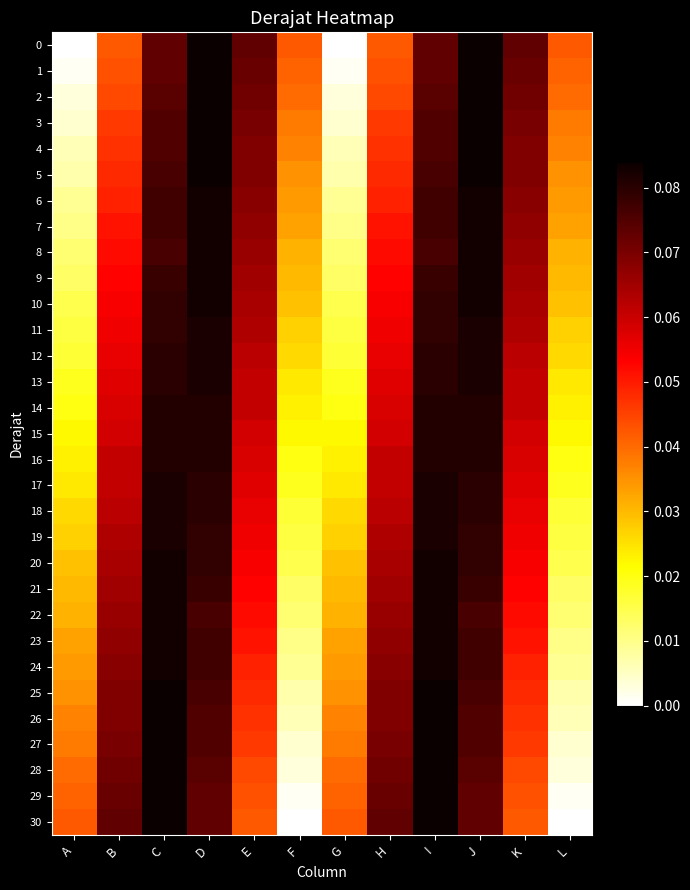

Reading left to right, list all the values displayed in this chart.

0: A=0.0	B=0.0	C=0.1	D=0.1	E=0.1	F=0.0	G=0.0	H=0.0	I=0.1	J=0.1	K=0.1	L=0.0
1: A=0.0	B=0.0	C=0.1	D=0.1	E=0.1	F=0.0	G=0.0	H=0.0	I=0.1	J=0.1	K=0.1	L=0.0
2: A=0.0	B=0.0	C=0.1	D=0.1	E=0.1	F=0.0	G=0.0	H=0.0	I=0.1	J=0.1	K=0.1	L=0.0
3: A=0.0	B=0.0	C=0.1	D=0.1	E=0.1	F=0.0	G=0.0	H=0.0	I=0.1	J=0.1	K=0.1	L=0.0
4: A=0.0	B=0.0	C=0.1	D=0.1	E=0.1	F=0.0	G=0.0	H=0.0	I=0.1	J=0.1	K=0.1	L=0.0
5: A=0.0	B=0.0	C=0.1	D=0.1	E=0.1	F=0.0	G=0.0	H=0.0	I=0.1	J=0.1	K=0.1	L=0.0
6: A=0.0	B=0.0	C=0.1	D=0.1	E=0.1	F=0.0	G=0.0	H=0.0	I=0.1	J=0.1	K=0.1	L=0.0
7: A=0.0	B=0.1	C=0.1	D=0.1	E=0.1	F=0.0	G=0.0	H=0.1	I=0.1	J=0.1	K=0.1	L=0.0
8: A=0.0	B=0.1	C=0.1	D=0.1	E=0.1	F=0.0	G=0.0	H=0.1	I=0.1	J=0.1	K=0.1	L=0.0
9: A=0.0	B=0.1	C=0.1	D=0.1	E=0.1	F=0.0	G=0.0	H=0.1	I=0.1	J=0.1	K=0.1	L=0.0
10: A=0.0	B=0.1	C=0.1	D=0.1	E=0.1	F=0.0	G=0.0	H=0.1	I=0.1	J=0.1	K=0.1	L=0.0
11: A=0.0	B=0.1	C=0.1	D=0.1	E=0.1	F=0.0	G=0.0	H=0.1	I=0.1	J=0.1	K=0.1	L=0.0
12: A=0.0	B=0.1	C=0.1	D=0.1	E=0.1	F=0.0	G=0.0	H=0.1	I=0.1	J=0.1	K=0.1	L=0.0
13: A=0.0	B=0.1	C=0.1	D=0.1	E=0.1	F=0.0	G=0.0	H=0.1	I=0.1	J=0.1	K=0.1	L=0.0
14: A=0.0	B=0.1	C=0.1	D=0.1	E=0.1	F=0.0	G=0.0	H=0.1	I=0.1	J=0.1	K=0.1	L=0.0
15: A=0.0	B=0.1	C=0.1	D=0.1	E=0.1	F=0.0	G=0.0	H=0.1	I=0.1	J=0.1	K=0.1	L=0.0
16: A=0.0	B=0.1	C=0.1	D=0.1	E=0.1	F=0.0	G=0.0	H=0.1	I=0.1	J=0.1	K=0.1	L=0.0
17: A=0.0	B=0.1	C=0.1	D=0.1	E=0.1	F=0.0	G=0.0	H=0.1	I=0.1	J=0.1	K=0.1	L=0.0
18: A=0.0	B=0.1	C=0.1	D=0.1	E=0.1	F=0.0	G=0.0	H=0.1	I=0.1	J=0.1	K=0.1	L=0.0
19: A=0.0	B=0.1	C=0.1	D=0.1	E=0.1	F=0.0	G=0.0	H=0.1	I=0.1	J=0.1	K=0.1	L=0.0
20: A=0.0	B=0.1	C=0.1	D=0.1	E=0.1	F=0.0	G=0.0	H=0.1	I=0.1	J=0.1	K=0.1	L=0.0
21: A=0.0	B=0.1	C=0.1	D=0.1	E=0.1	F=0.0	G=0.0	H=0.1	I=0.1	J=0.1	K=0.1	L=0.0
22: A=0.0	B=0.1	C=0.1	D=0.1	E=0.1	F=0.0	G=0.0	H=0.1	I=0.1	J=0.1	K=0.1	L=0.0
23: A=0.0	B=0.1	C=0.1	D=0.1	E=0.1	F=0.0	G=0.0	H=0.1	I=0.1	J=0.1	K=0.1	L=0.0
24: A=0.0	B=0.1	C=0.1	D=0.1	E=0.0	F=0.0	G=0.0	H=0.1	I=0.1	J=0.1	K=0.0	L=0.0
25: A=0.0	B=0.1	C=0.1	D=0.1	E=0.0	F=0.0	G=0.0	H=0.1	I=0.1	J=0.1	K=0.0	L=0.0
26: A=0.0	B=0.1	C=0.1	D=0.1	E=0.0	F=0.0	G=0.0	H=0.1	I=0.1	J=0.1	K=0.0	L=0.0
27: A=0.0	B=0.1	C=0.1	D=0.1	E=0.0	F=0.0	G=0.0	H=0.1	I=0.1	J=0.1	K=0.0	L=0.0
28: A=0.0	B=0.1	C=0.1	D=0.1	E=0.0	F=0.0	G=0.0	H=0.1	I=0.1	J=0.1	K=0.0	L=0.0
29: A=0.0	B=0.1	C=0.1	D=0.1	E=0.0	F=0.0	G=0.0	H=0.1	I=0.1	J=0.1	K=0.0	L=0.0
30: A=0.0	B=0.1	C=0.1	D=0.1	E=0.0	F=0.0	G=0.0	H=0.1	I=0.1	J=0.1	K=0.0	L=0.0